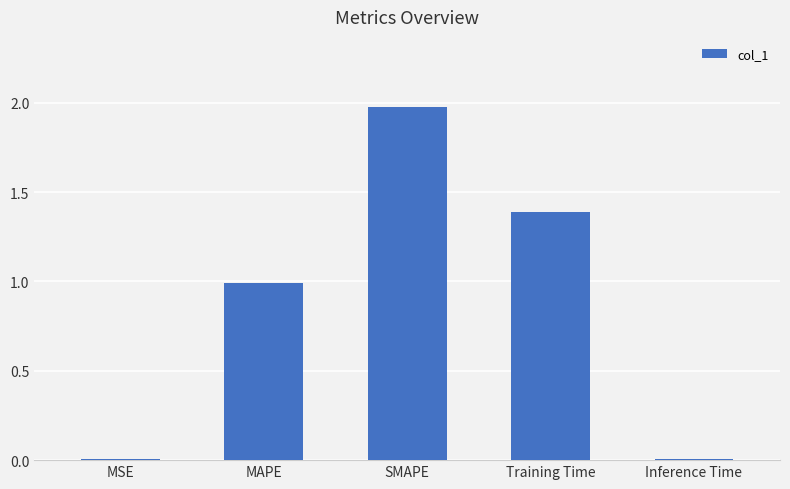

The chart shows a value of 1.0 at MAPE. True or false?

True